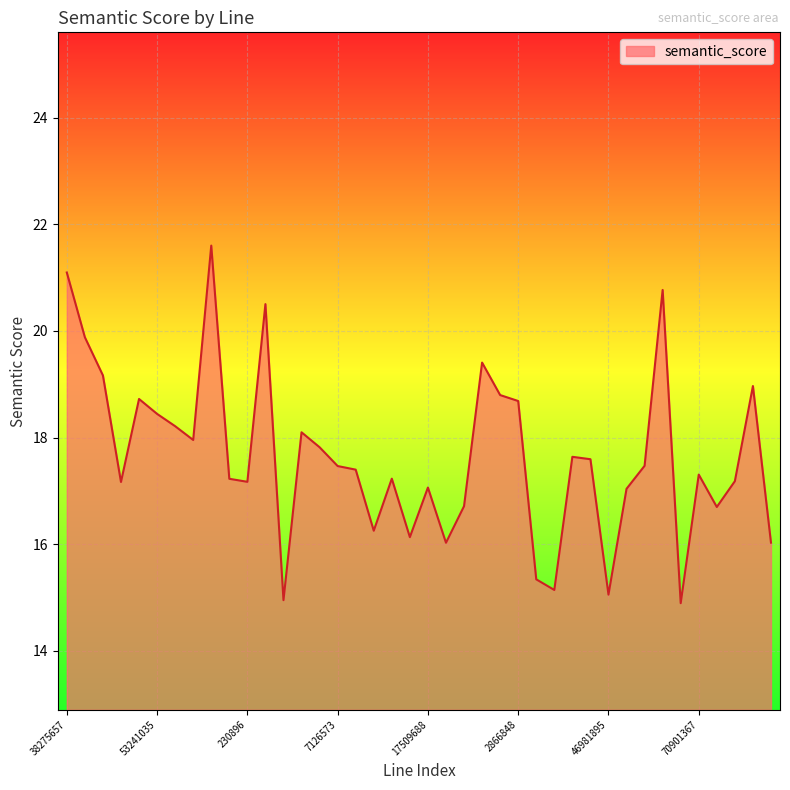

What is the sum of all values?

706.3